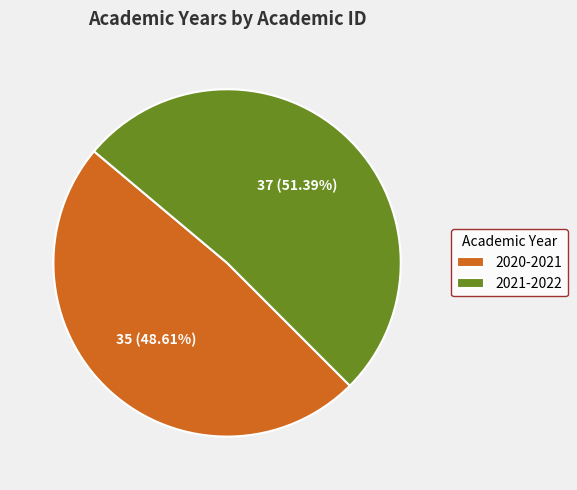

To the nearest percent, what is the difference between the 2020-2021 and 2021-2022 slice percentages?

3%